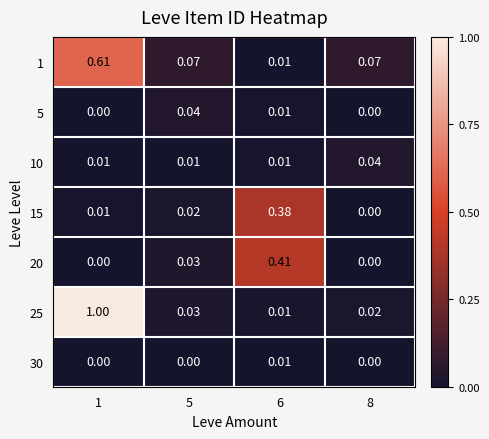

Is the value of 15 at 5 greater than the value of 1 at 1?

No